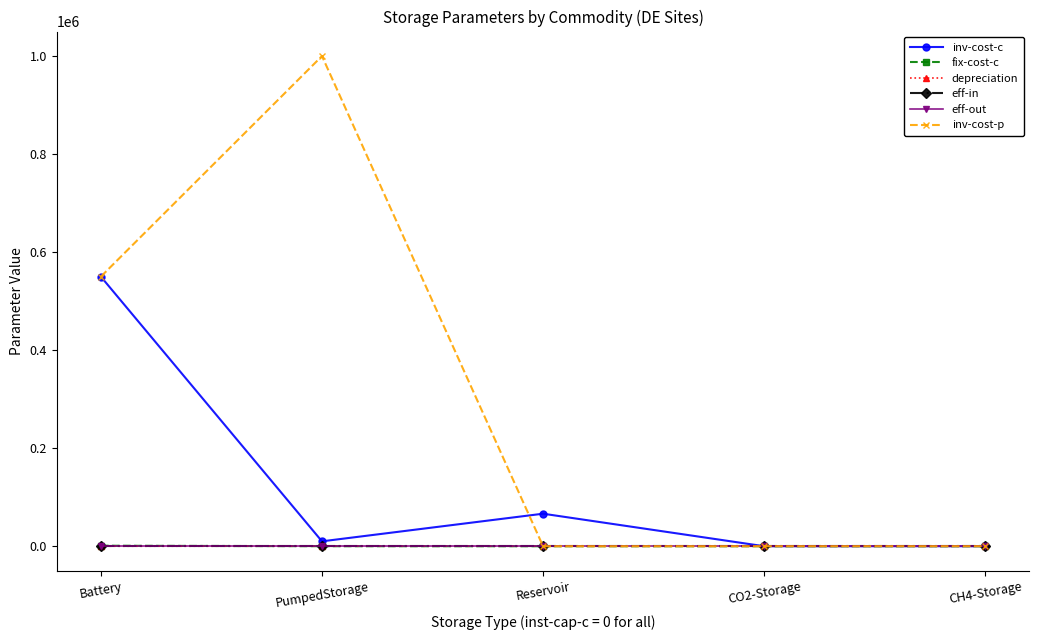

At which category does the chart reach its peak across all series?

PumpedStorage